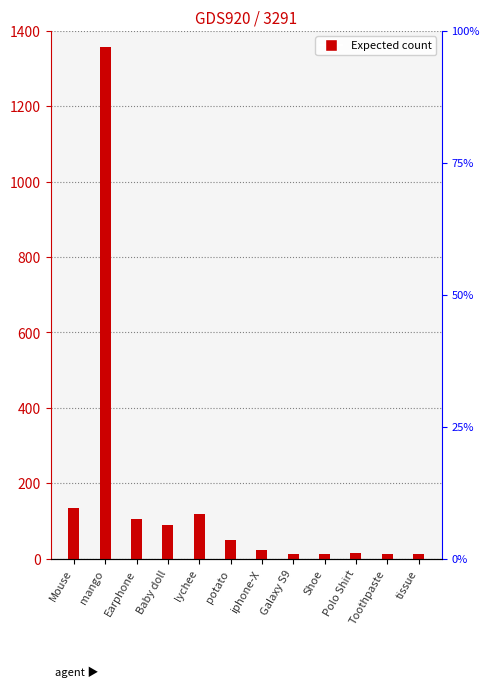

What position from the left is lychee?

5